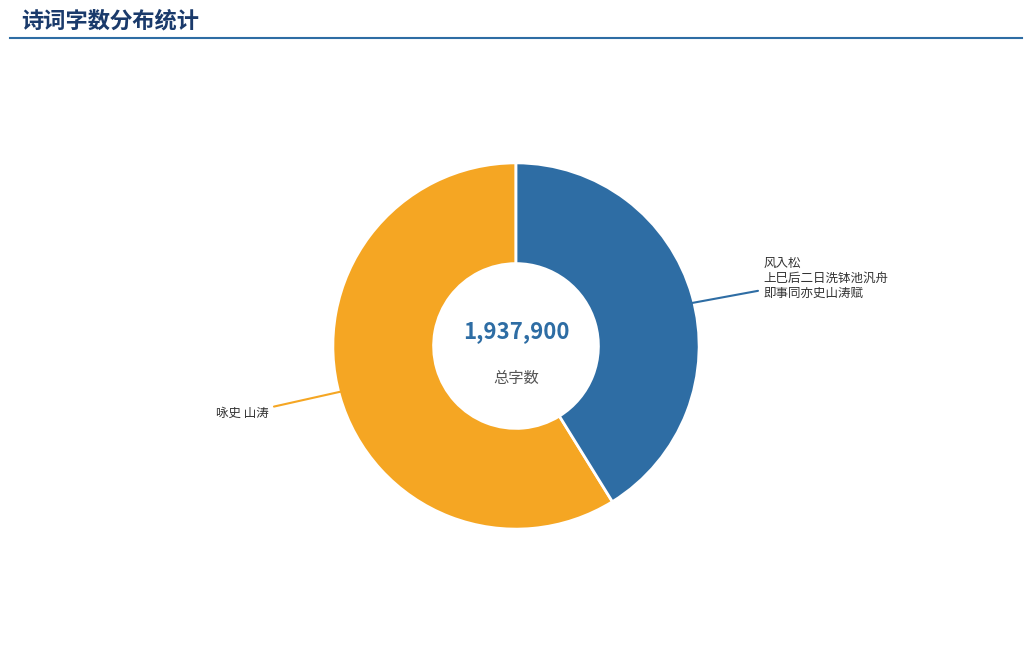

To the nearest percent, what is the difference between the largest and smallest slice percentages?

18%